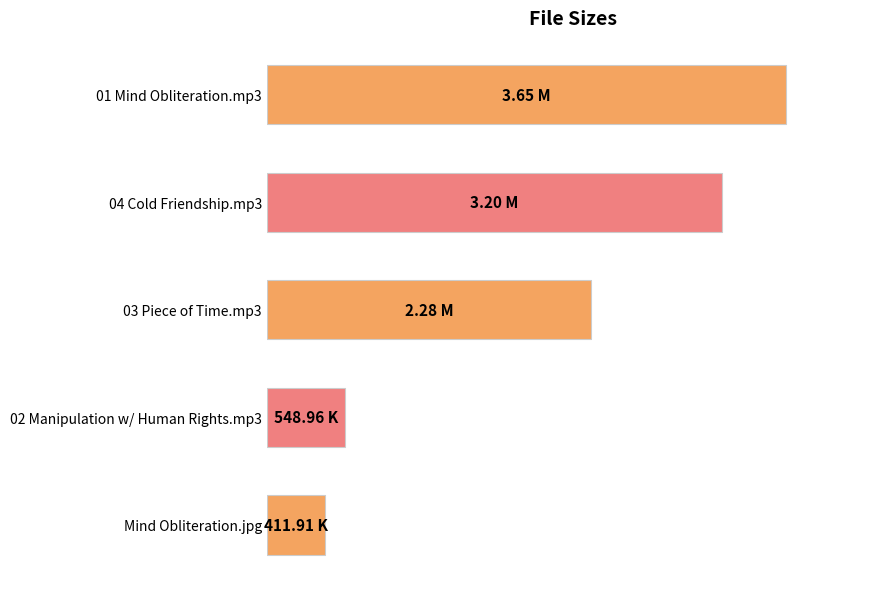

What is the maximum value shown in the chart?

3.6